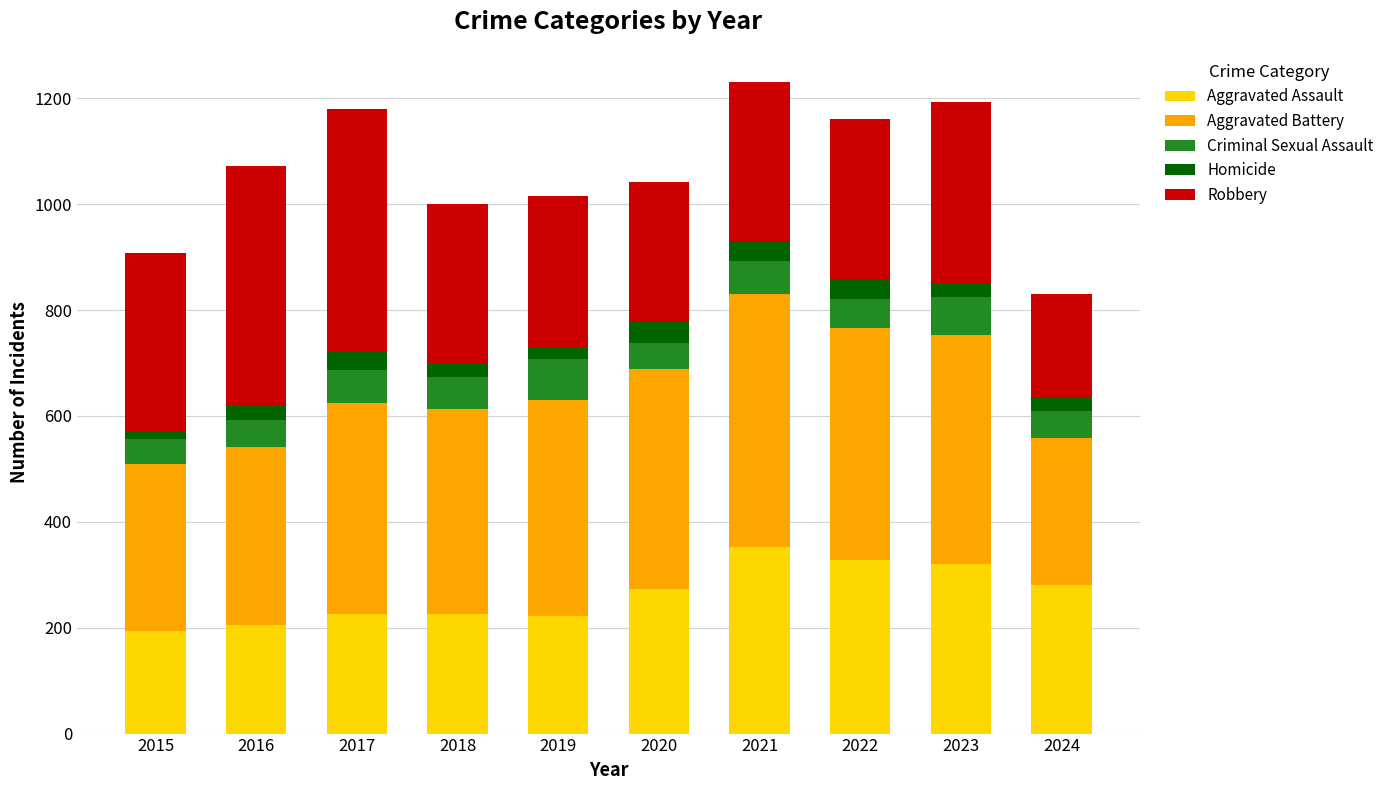

What is the highest value of the Aggravated Assault series?

352